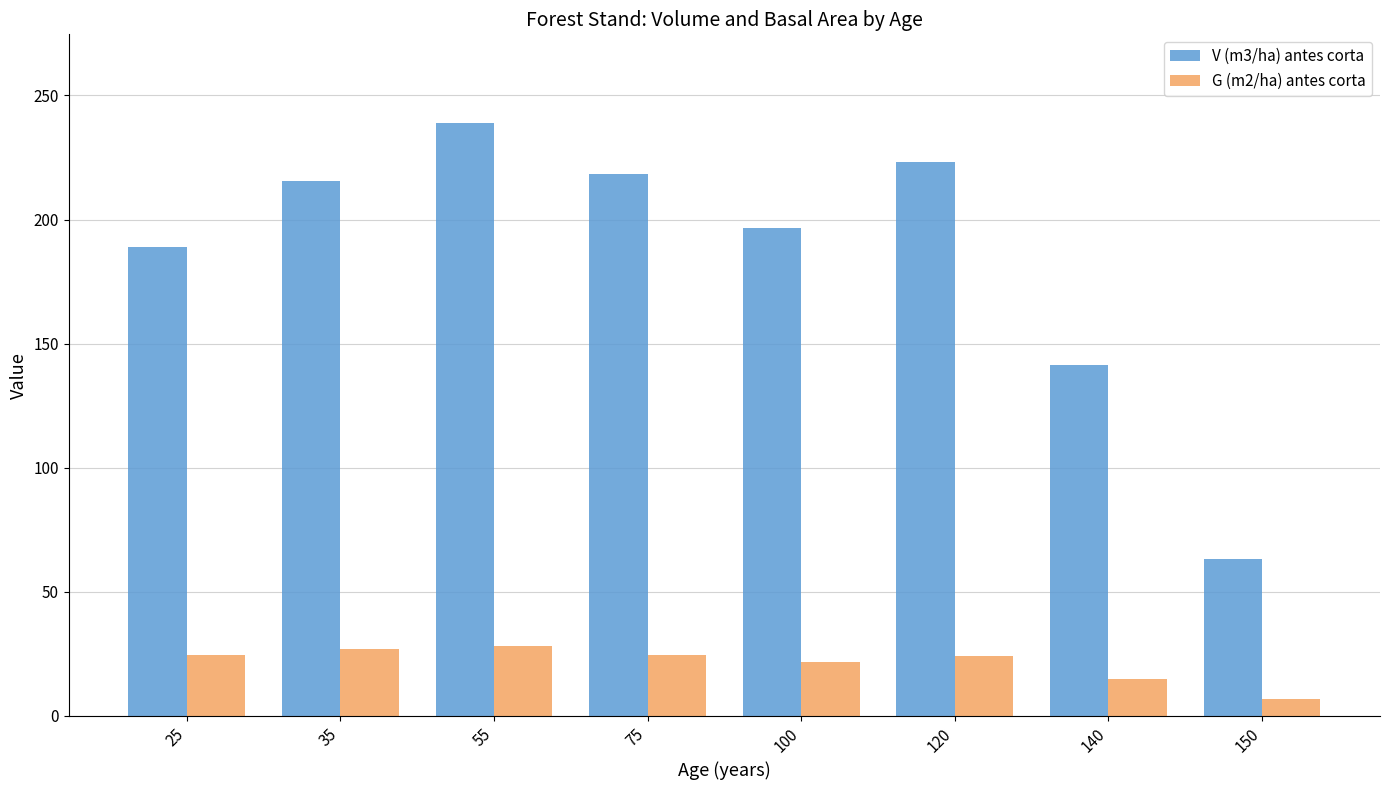

What is the highest value of the G (m2/ha) antes corta series?

28.2